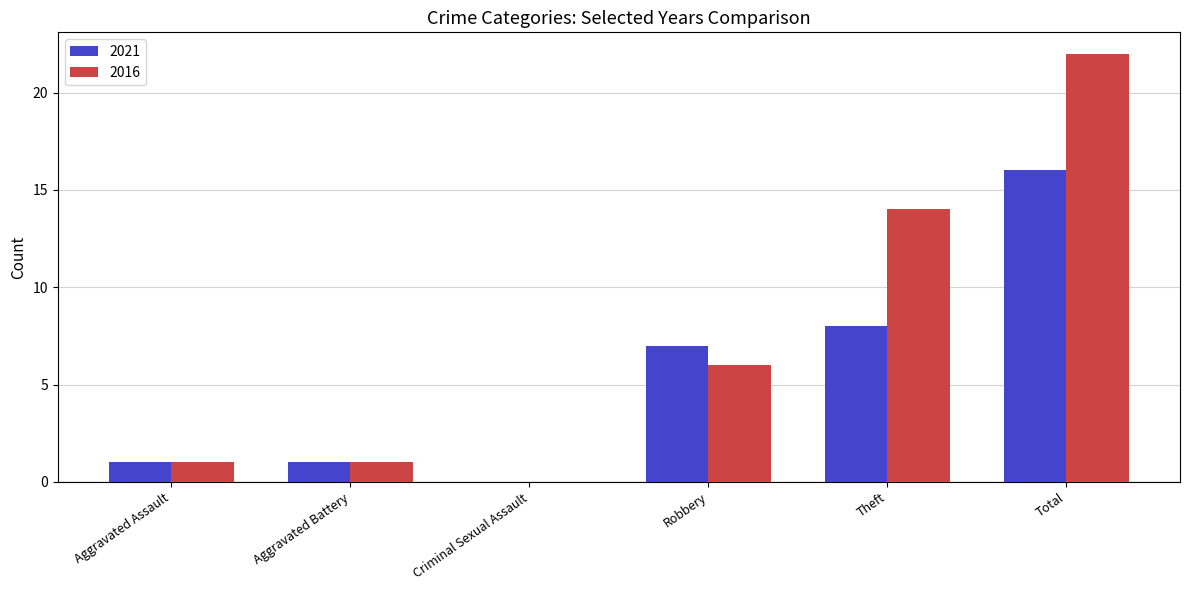

What is the total value across all series at Total?

38